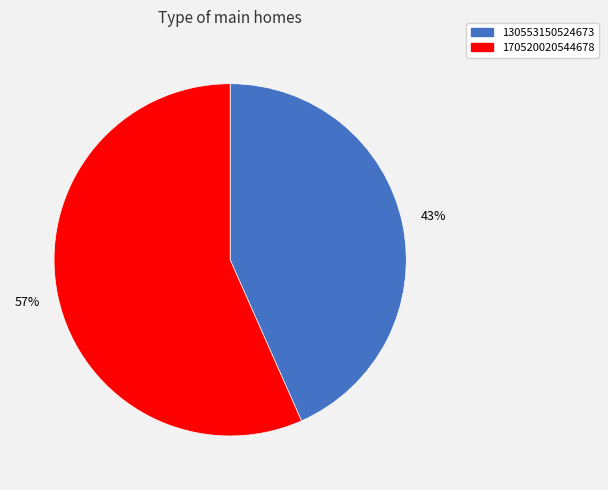

How many slices are in this pie chart?

2